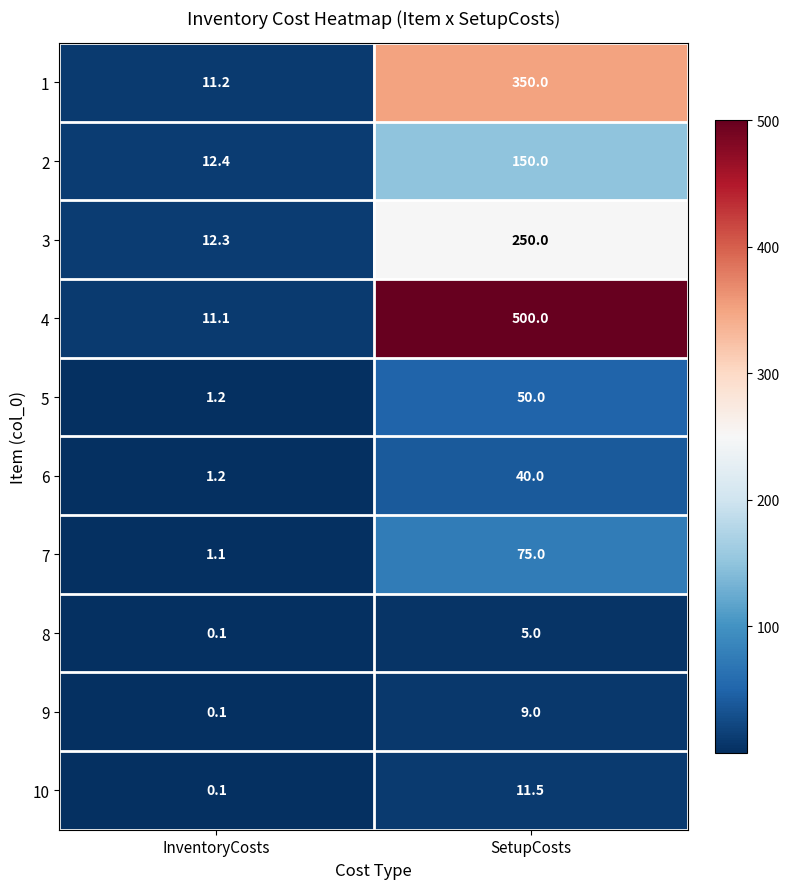

Which category has the highest value across all series?

SetupCosts